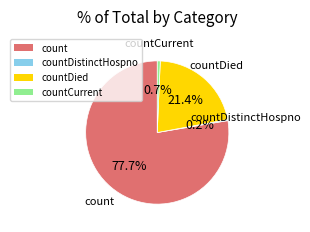

Which has a higher value, countDied or count?

count